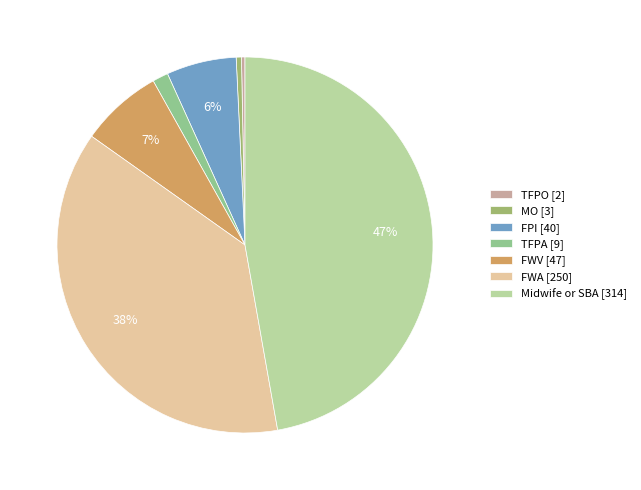

How much of the chart is everything except FPI?

94.0%